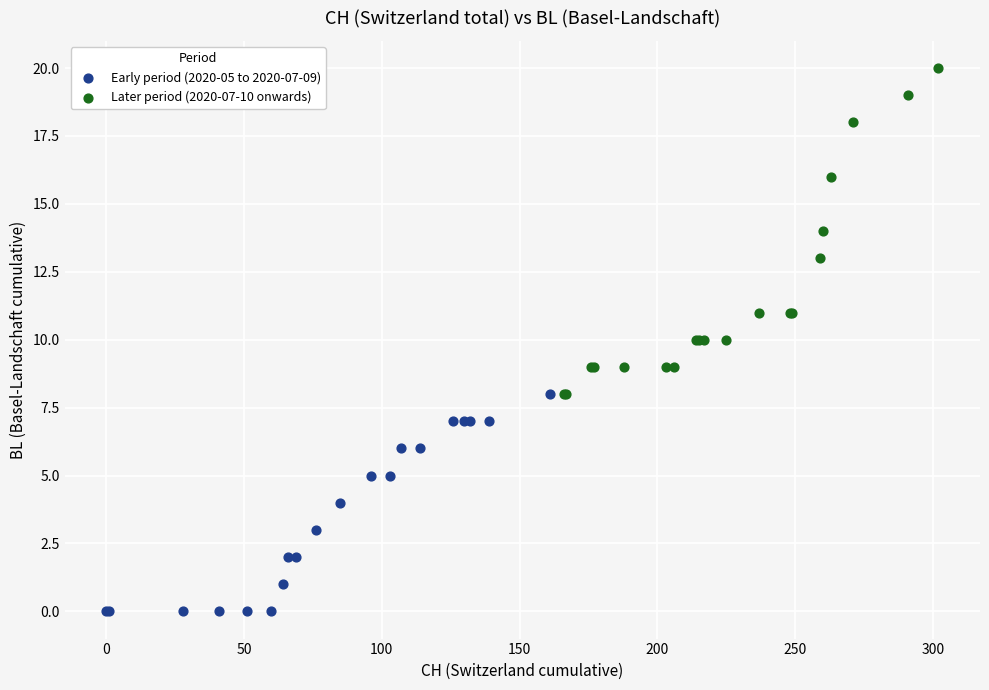

What are all the series names shown in the legend?

Early period (2020-05 to 2020-07-09), Later period (2020-07-10 onwards)